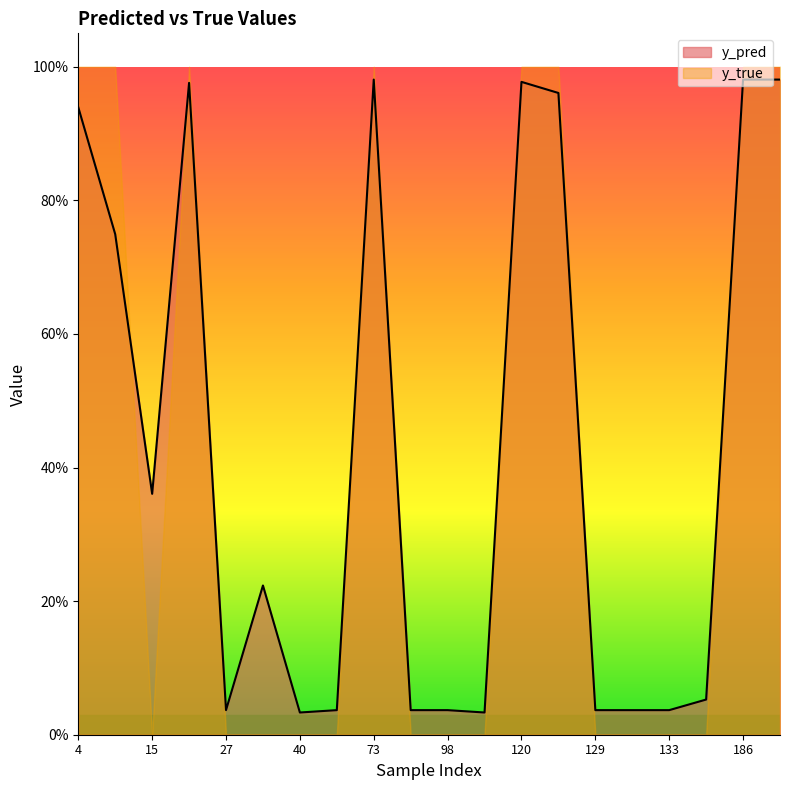

List the labels in order of value, smallest first.

40, 113, 27, 51, 82, 98, 129, 130, 133, 147, 34, 15, 14, 4, 122, 22, 120, 73, 186, 204